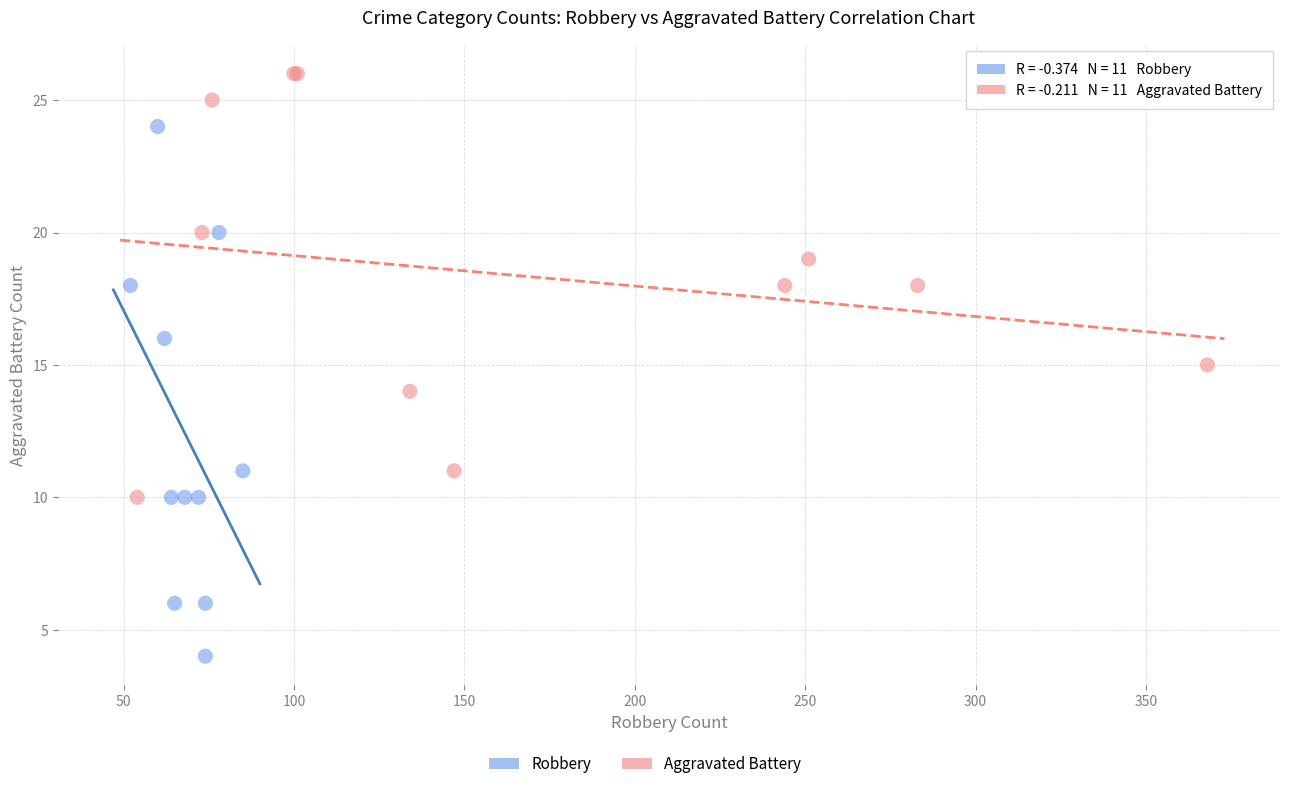

Which series reaches the minimum Y coordinate?

Robbery